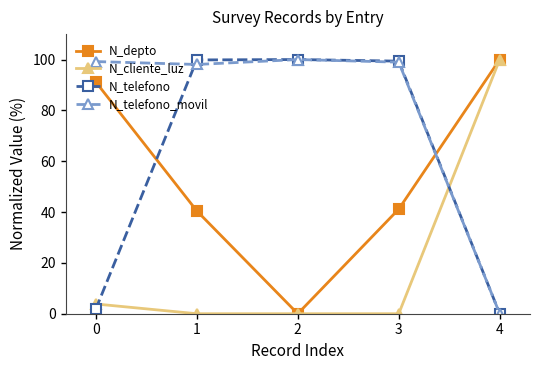

What is the average value of the N_telefono_movil series?

79.2